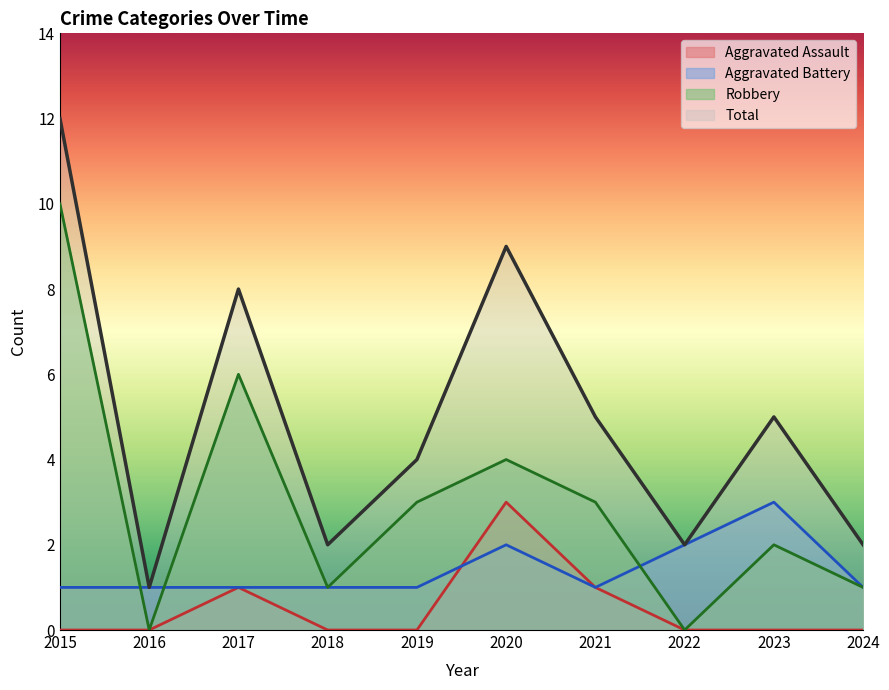

Between 2019 and 2023, which series saw the biggest shift?

Aggravated Battery